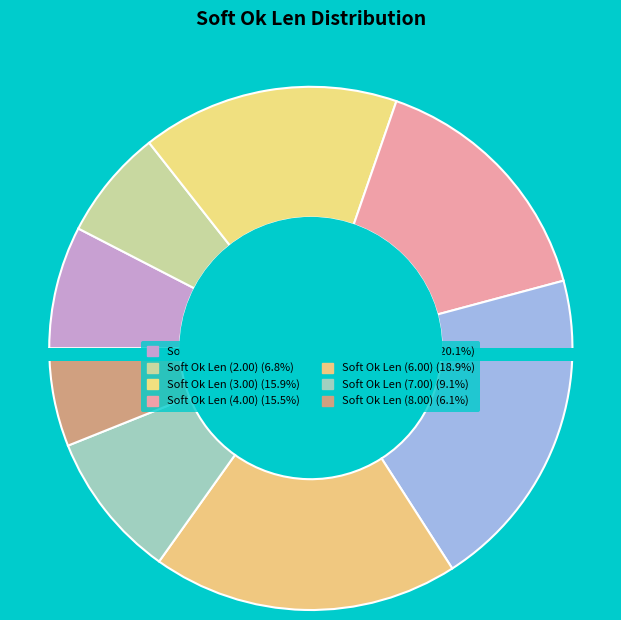

Does Soft Ok Len (1.00) account for over 50% of the chart?

No